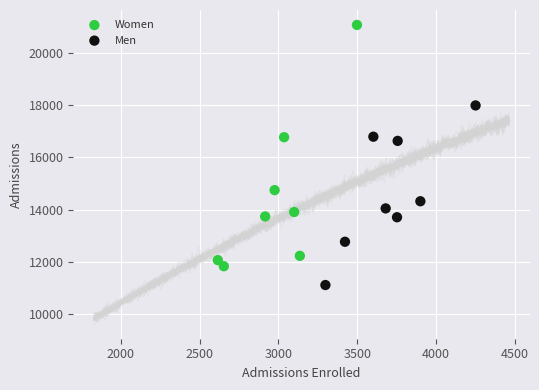

Which series reaches the minimum Y coordinate?

Men